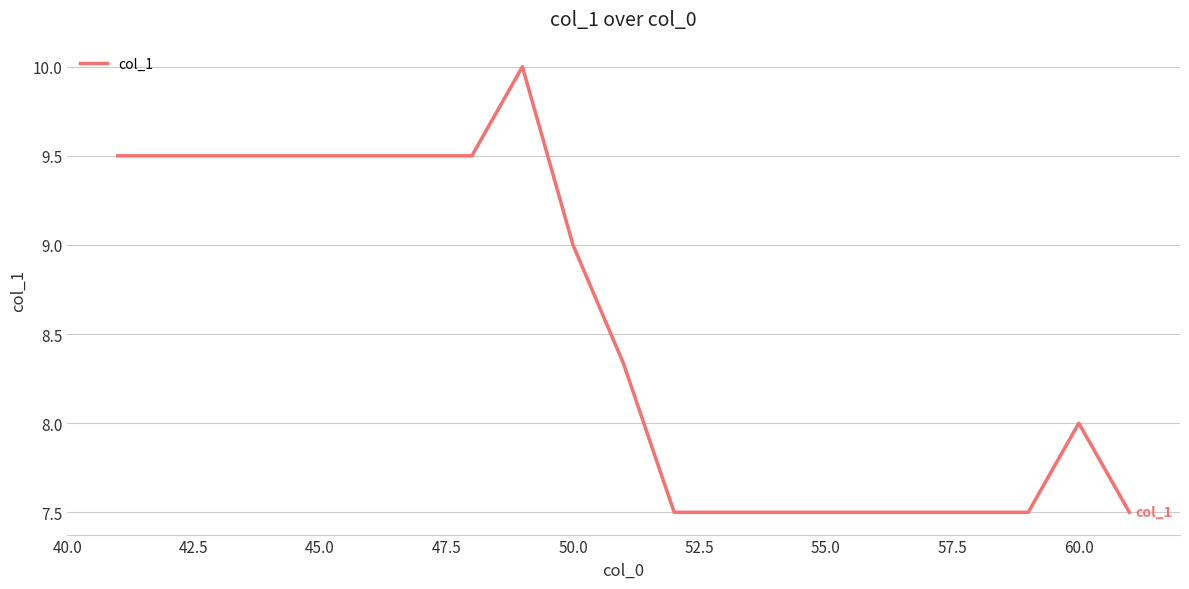

What is the difference between the maximum and minimum values?

2.5